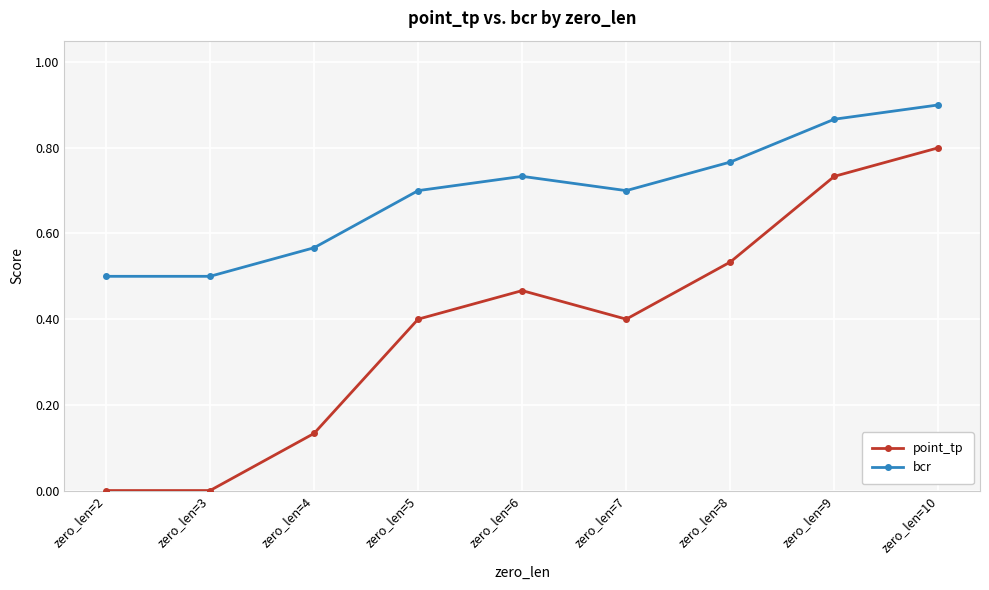

Does the chart display data point markers on the line(s)?

Yes